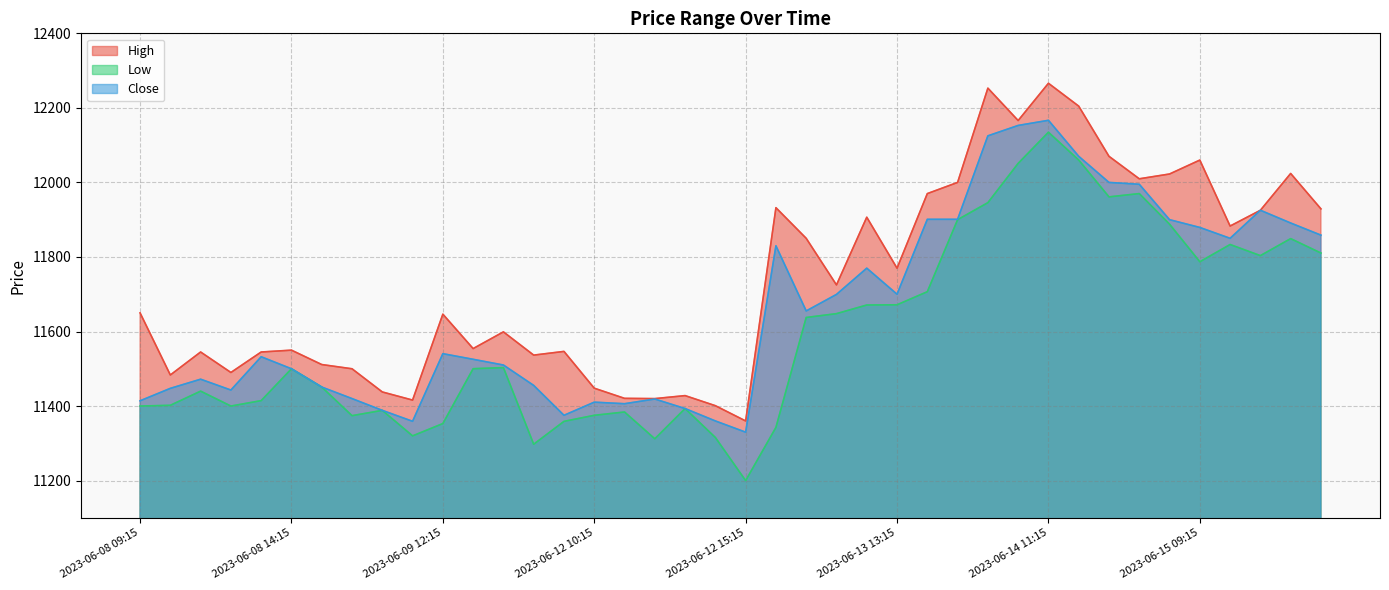

True or false: Low and Close intersect in this chart.

False